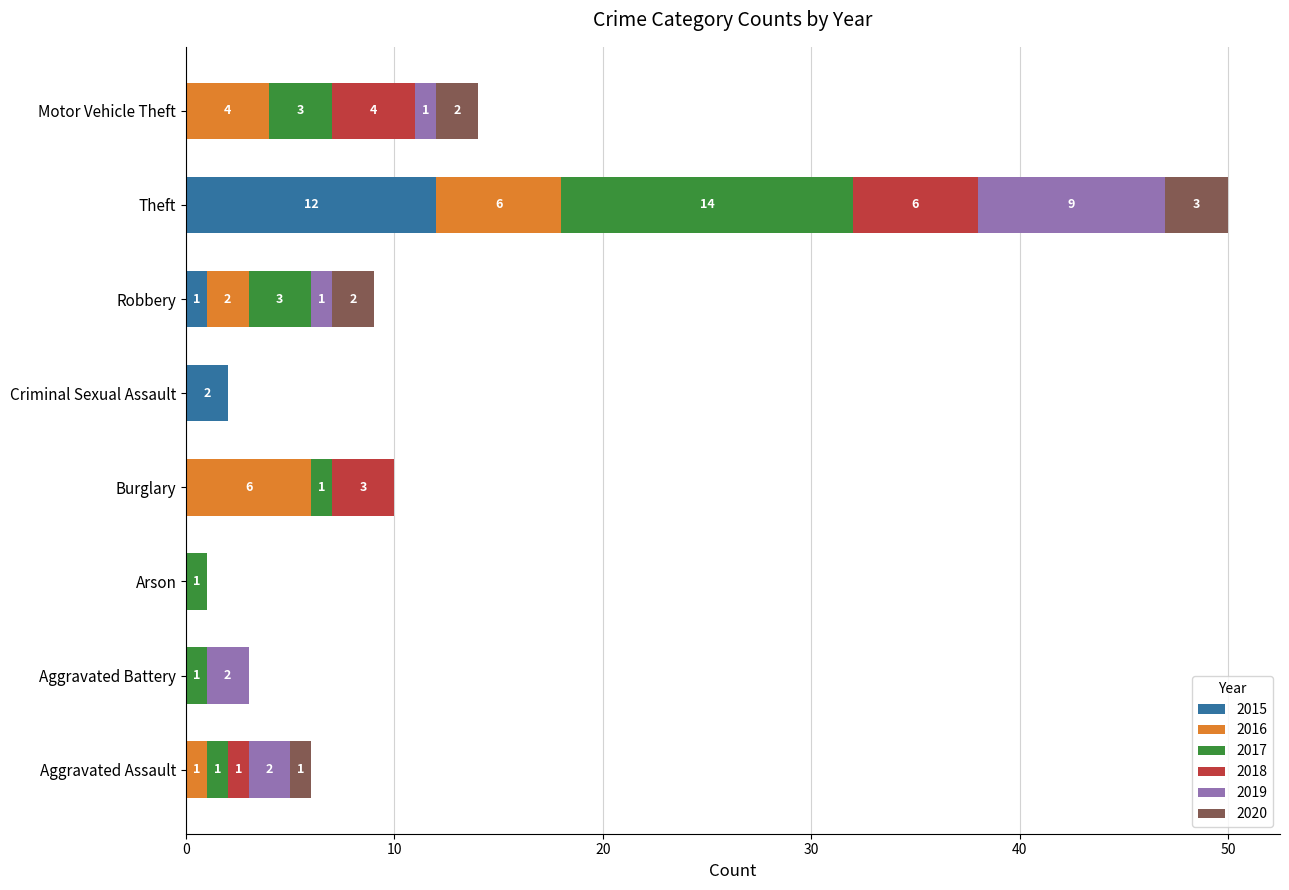

What is the total value across all series at Theft?

50